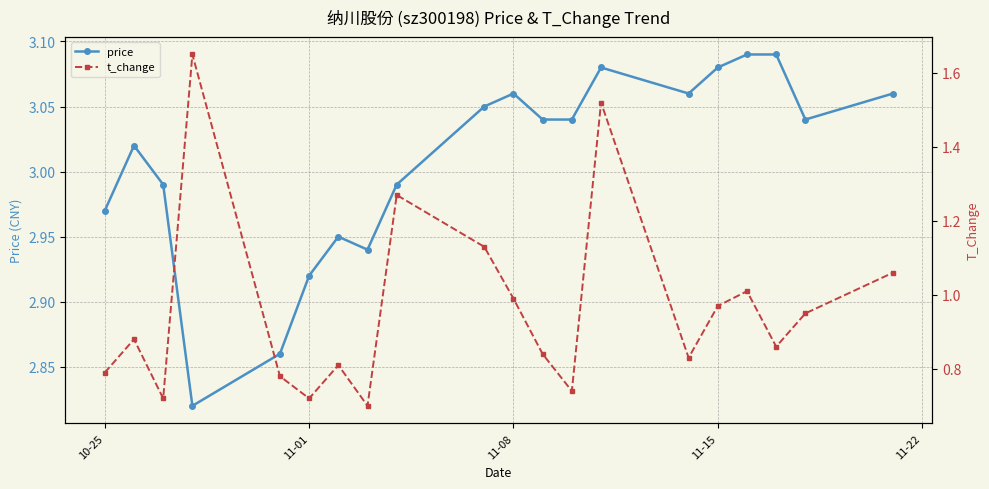

True or false: price has more than 2 interior local peaks.

True